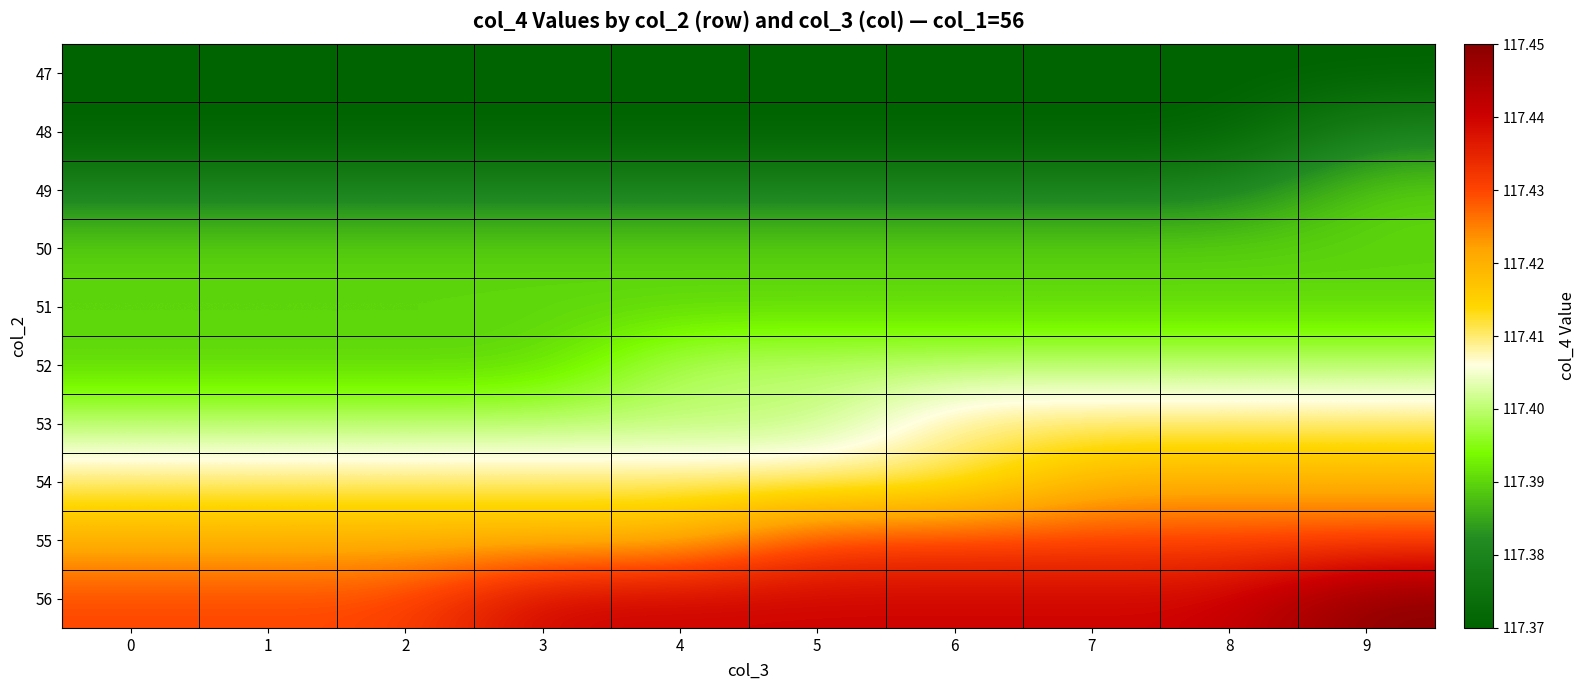

Reading left to right, what are all the values shown in this chart?

47: 0=117.4	1=117.4	2=117.4	3=117.4	4=117.4	5=117.4	6=117.4	7=117.4	8=117.4	9=117.4
48: 0=117.4	1=117.4	2=117.4	3=117.4	4=117.4	5=117.4	6=117.4	7=117.4	8=117.4	9=117.4
49: 0=117.4	1=117.4	2=117.4	3=117.4	4=117.4	5=117.4	6=117.4	7=117.4	8=117.4	9=117.4
50: 0=117.4	1=117.4	2=117.4	3=117.4	4=117.4	5=117.4	6=117.4	7=117.4	8=117.4	9=117.4
51: 0=117.4	1=117.4	2=117.4	3=117.4	4=117.4	5=117.4	6=117.4	7=117.4	8=117.4	9=117.4
52: 0=117.4	1=117.4	2=117.4	3=117.4	4=117.4	5=117.4	6=117.4	7=117.4	8=117.4	9=117.4
53: 0=117.4	1=117.4	2=117.4	3=117.4	4=117.4	5=117.4	6=117.4	7=117.4	8=117.4	9=117.4
54: 0=117.4	1=117.4	2=117.4	3=117.4	4=117.4	5=117.4	6=117.4	7=117.4	8=117.4	9=117.4
55: 0=117.4	1=117.4	2=117.4	3=117.4	4=117.4	5=117.4	6=117.4	7=117.4	8=117.4	9=117.4
56: 0=117.4	1=117.4	2=117.4	3=117.4	4=117.4	5=117.4	6=117.4	7=117.4	8=117.4	9=117.5